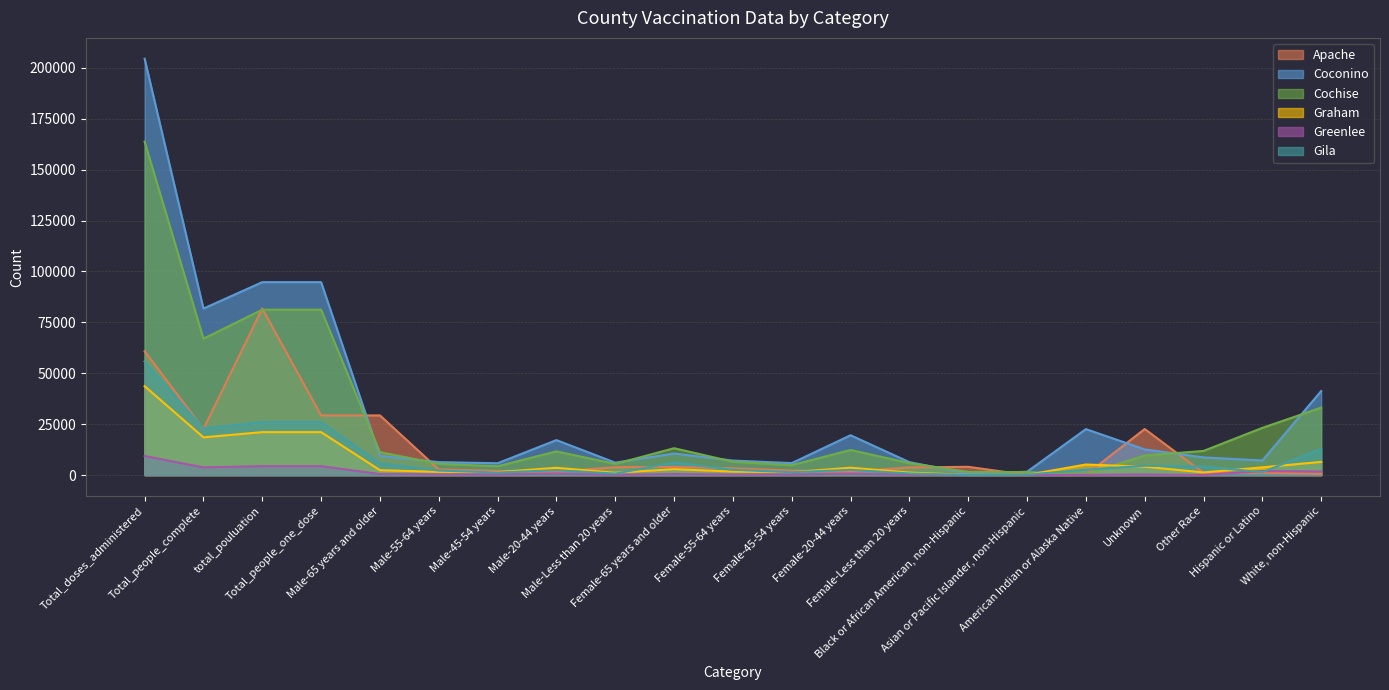

How many interior local peaks does the Gila series have?

5